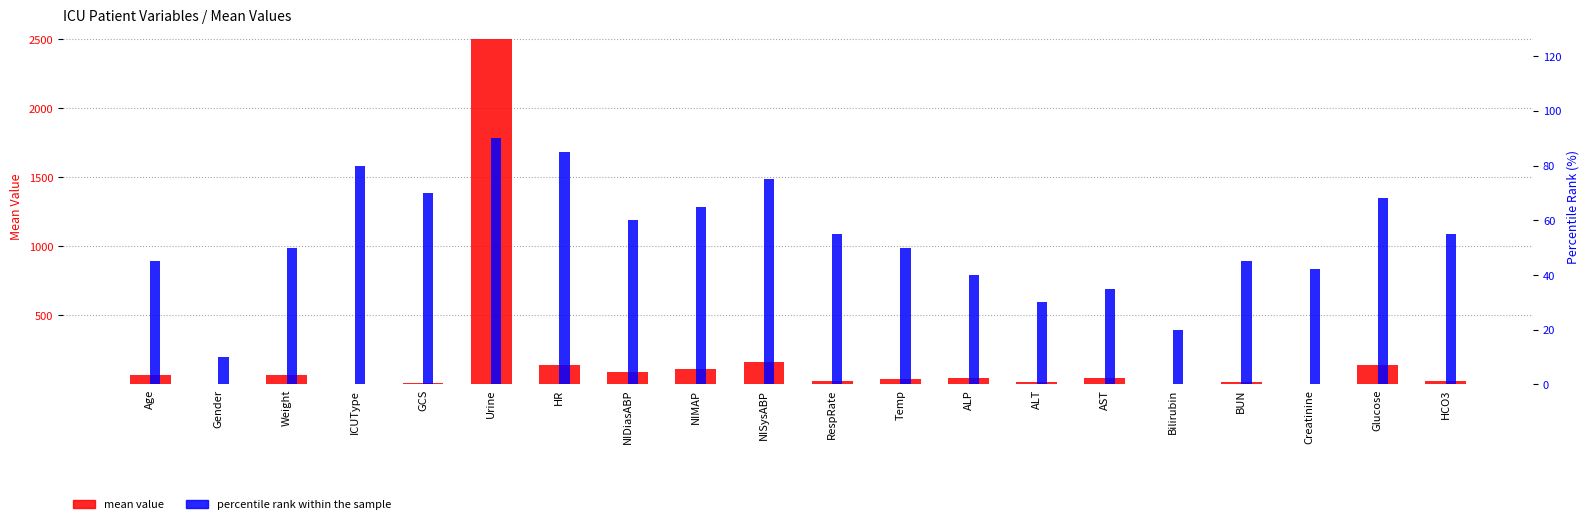

Reading left to right, extract all data points from this chart.

mean value: Age=65.0	Gender=1.0	Weight=65.0	ICUType=4.0	GCS=14.0	Urine=2500.0	HR=144.0	NIDiasABP=87.0	NIMAP=112.3	NISysABP=163.0	RespRate=25.0	Temp=36.9	ALP=48.0	ALT=16.0	AST=46.0	Bilirubin=0.5	BUN=18.0	Creatinine=1.1	Glucose=139.0	HCO3=27.0
percentile rank within the sample: Age=45.0	Gender=10.0	Weight=50.0	ICUType=80.0	GCS=70.0	Urine=90.0	HR=85.0	NIDiasABP=60.0	NIMAP=65.0	NISysABP=75.0	RespRate=55.0	Temp=50.0	ALP=40.0	ALT=30.0	AST=35.0	Bilirubin=20.0	BUN=45.0	Creatinine=42.0	Glucose=68.0	HCO3=55.0